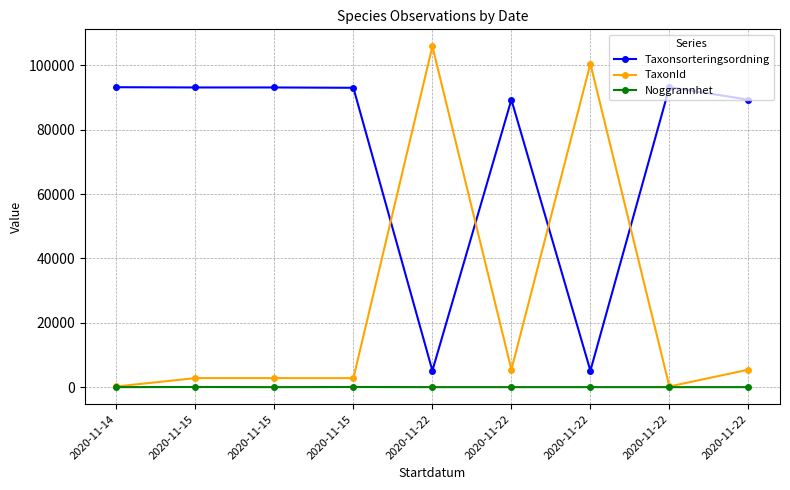

How many data points in Noggrannhet are above 10?

2